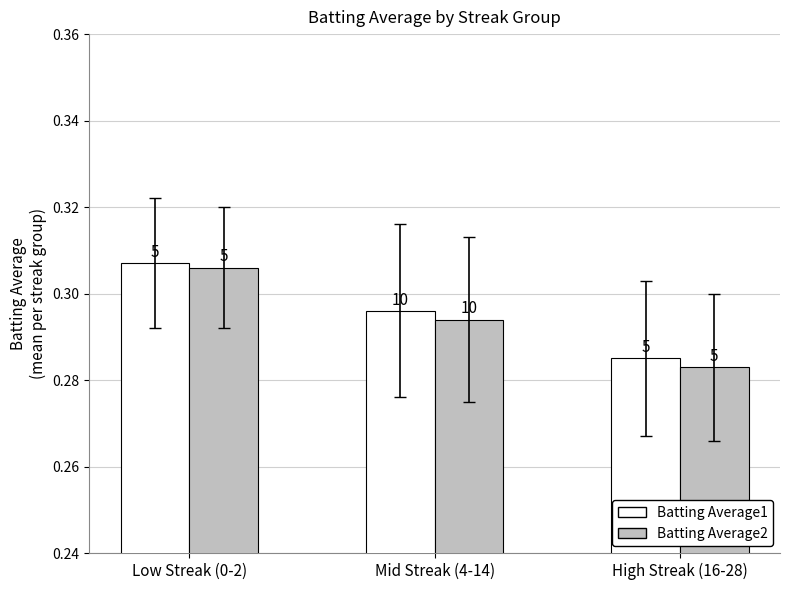

Which series has the largest total across all categories?

Batting Average1